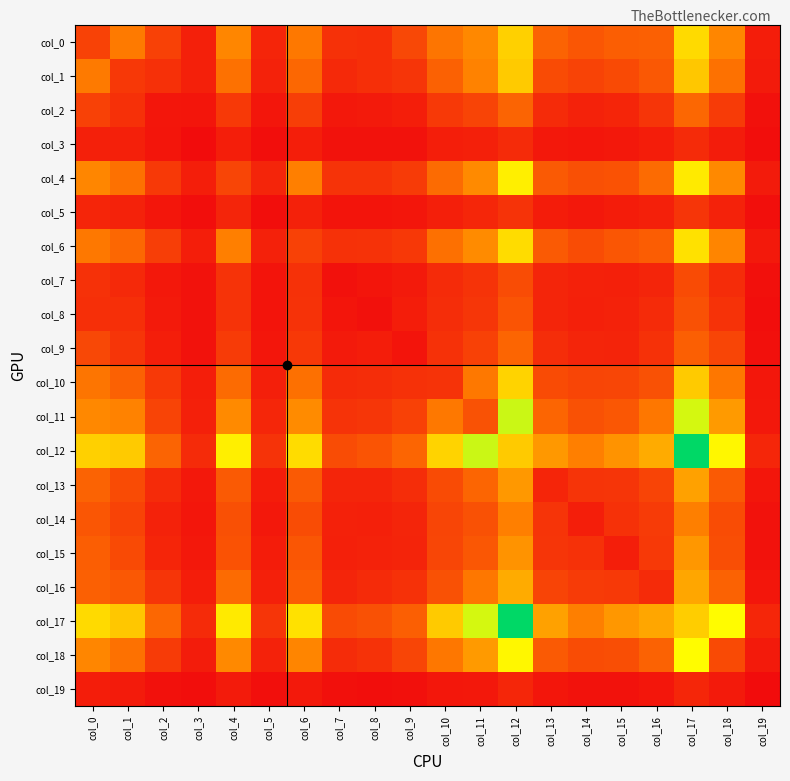

Reading left to right, extract all data points from this chart.

col_0: col_0=232	col_1=461	col_2=226	col_3=88	col_4=510	col_5=111	col_6=454	col_7=160	col_8=152	col_9=254	col_10=442	col_11=518	col_12=785	col_13=368	col_14=315	col_15=346	col_16=353	col_17=821	col_18=509	col_19=76
col_1: col_0=461	col_1=189	col_2=154	col_3=90	col_4=425	col_5=98	col_6=385	col_7=126	col_8=151	col_9=174	col_10=359	col_11=495	col_12=763	col_13=267	col_14=235	col_15=263	col_16=321	col_17=750	col_18=425	col_19=69
col_2: col_0=226	col_1=154	col_2=46	col_3=44	col_4=192	col_5=50	col_6=213	col_7=54	col_8=63	col_9=84	col_10=191	col_11=240	col_12=369	col_13=136	col_14=97	col_15=111	col_16=176	col_17=381	col_18=200	col_19=26
col_3: col_0=88	col_1=90	col_2=44	col_3=6	col_4=83	col_5=15	col_6=80	col_7=32	col_8=32	col_9=31	col_10=83	col_11=92	col_12=137	col_13=57	col_14=46	col_15=54	col_16=78	col_17=133	col_18=72	col_19=13
col_4: col_0=510	col_1=425	col_2=192	col_3=83	col_4=242	col_5=107	col_6=486	col_7=167	col_8=167	col_9=204	col_10=402	col_11=525	col_12=901	col_13=332	col_14=286	col_15=297	col_16=400	col_17=882	col_18=522	col_19=68
col_5: col_0=111	col_1=98	col_2=50	col_3=15	col_4=107	col_5=12	col_6=93	col_7=38	col_8=38	col_9=46	col_10=85	col_11=114	col_12=170	col_13=75	col_14=54	col_15=74	col_16=88	col_17=177	col_18=97	col_19=18
col_6: col_0=454	col_1=385	col_2=213	col_3=80	col_4=486	col_5=93	col_6=225	col_7=160	col_8=165	col_9=190	col_10=421	col_11=527	col_12=828	col_13=331	col_14=272	col_15=311	col_16=343	col_17=848	col_18=506	col_19=60
col_7: col_0=160	col_1=126	col_2=54	col_3=32	col_4=167	col_5=38	col_6=160	col_7=26	col_8=44	col_9=67	col_10=137	col_11=167	col_12=272	col_13=108	col_14=93	col_15=87	col_16=109	col_17=266	col_18=138	col_19=22
col_8: col_0=152	col_1=151	col_2=63	col_3=32	col_4=167	col_5=38	col_6=165	col_7=44	col_8=28	col_9=78	col_10=143	col_11=180	col_12=305	col_13=107	col_14=89	col_15=100	col_16=132	col_17=292	col_18=165	col_19=17
col_9: col_0=254	col_1=174	col_2=84	col_3=31	col_4=204	col_5=46	col_6=190	col_7=67	col_8=78	col_9=37	col_10=161	col_11=227	col_12=376	col_13=140	col_14=108	col_15=104	col_16=158	col_17=352	col_18=242	col_19=22
col_10: col_0=442	col_1=359	col_2=191	col_3=83	col_4=402	col_5=85	col_6=421	col_7=137	col_8=143	col_9=161	col_10=167	col_11=455	col_12=794	col_13=268	col_14=242	col_15=244	col_16=293	col_17=762	col_18=448	col_19=51
col_11: col_0=518	col_1=495	col_2=240	col_3=92	col_4=525	col_5=114	col_6=527	col_7=167	col_8=180	col_9=227	col_10=455	col_11=294	col_12=1058	col_13=373	col_14=291	col_15=317	col_16=448	col_17=1037	col_18=584	col_19=59
col_12: col_0=785	col_1=763	col_2=369	col_3=137	col_4=901	col_5=170	col_6=828	col_7=272	col_8=305	col_9=376	col_10=794	col_11=1058	col_12=763	col_13=578	col_14=484	col_15=556	col_16=646	col_17=1435	col_18=930	col_19=113
col_13: col_0=368	col_1=267	col_2=136	col_3=57	col_4=332	col_5=75	col_6=331	col_7=108	col_8=107	col_9=140	col_10=268	col_11=373	col_12=578	col_13=111	col_14=173	col_15=174	col_16=238	col_17=611	col_18=328	col_19=49
col_14: col_0=315	col_1=235	col_2=97	col_3=46	col_4=286	col_5=54	col_6=272	col_7=93	col_8=89	col_9=108	col_10=242	col_11=291	col_12=484	col_13=173	col_14=83	col_15=157	col_16=201	col_17=483	col_18=272	col_19=31
col_15: col_0=346	col_1=263	col_2=111	col_3=54	col_4=297	col_5=74	col_6=311	col_7=87	col_8=100	col_9=104	col_10=244	col_11=317	col_12=556	col_13=174	col_14=157	col_15=82	col_16=195	col_17=573	col_18=277	col_19=29
col_16: col_0=353	col_1=321	col_2=176	col_3=78	col_4=400	col_5=88	col_6=343	col_7=109	col_8=132	col_9=158	col_10=293	col_11=448	col_12=646	col_13=238	col_14=201	col_15=195	col_16=135	col_17=631	col_18=364	col_19=49
col_17: col_0=821	col_1=750	col_2=381	col_3=133	col_4=882	col_5=177	col_6=848	col_7=266	col_8=292	col_9=352	col_10=762	col_11=1037	col_12=1435	col_13=611	col_14=483	col_15=573	col_16=631	col_17=772	col_18=949	col_19=114
col_18: col_0=509	col_1=425	col_2=200	col_3=72	col_4=522	col_5=97	col_6=506	col_7=138	col_8=165	col_9=242	col_10=448	col_11=584	col_12=930	col_13=328	col_14=272	col_15=277	col_16=364	col_17=949	col_18=263	col_19=62
col_19: col_0=76	col_1=69	col_2=26	col_3=13	col_4=68	col_5=18	col_6=60	col_7=22	col_8=17	col_9=22	col_10=51	col_11=59	col_12=113	col_13=49	col_14=31	col_15=29	col_16=49	col_17=114	col_18=62	col_19=6